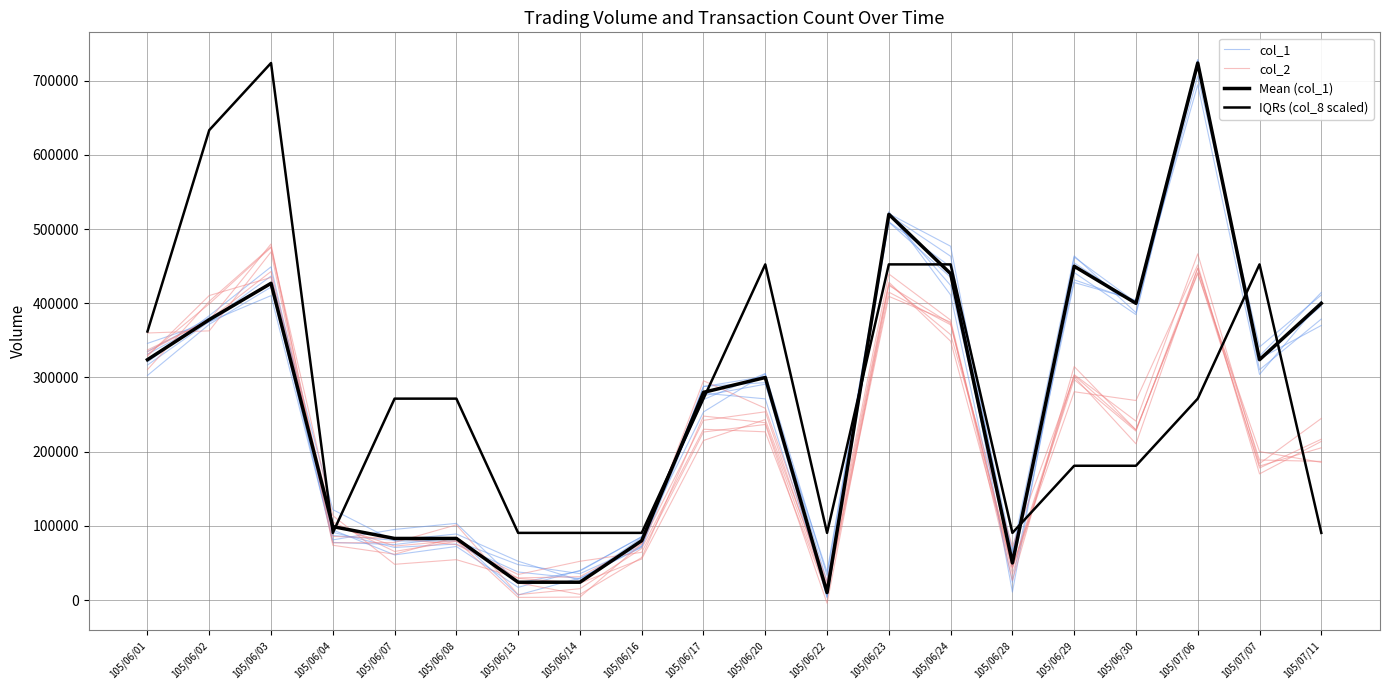

What is the difference between the IQRs (col_8 scaled) values at 105/07/11 and 105/06/03?

633500.0